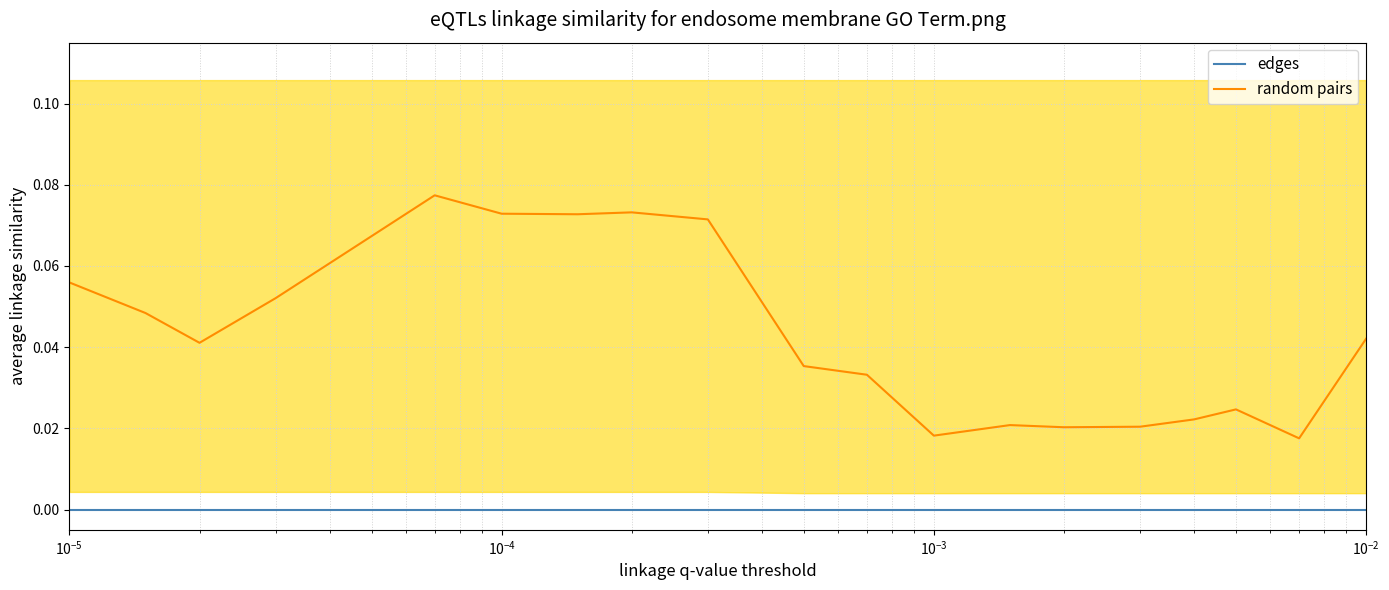

True or false: edges and random pairs intersect in this chart.

False